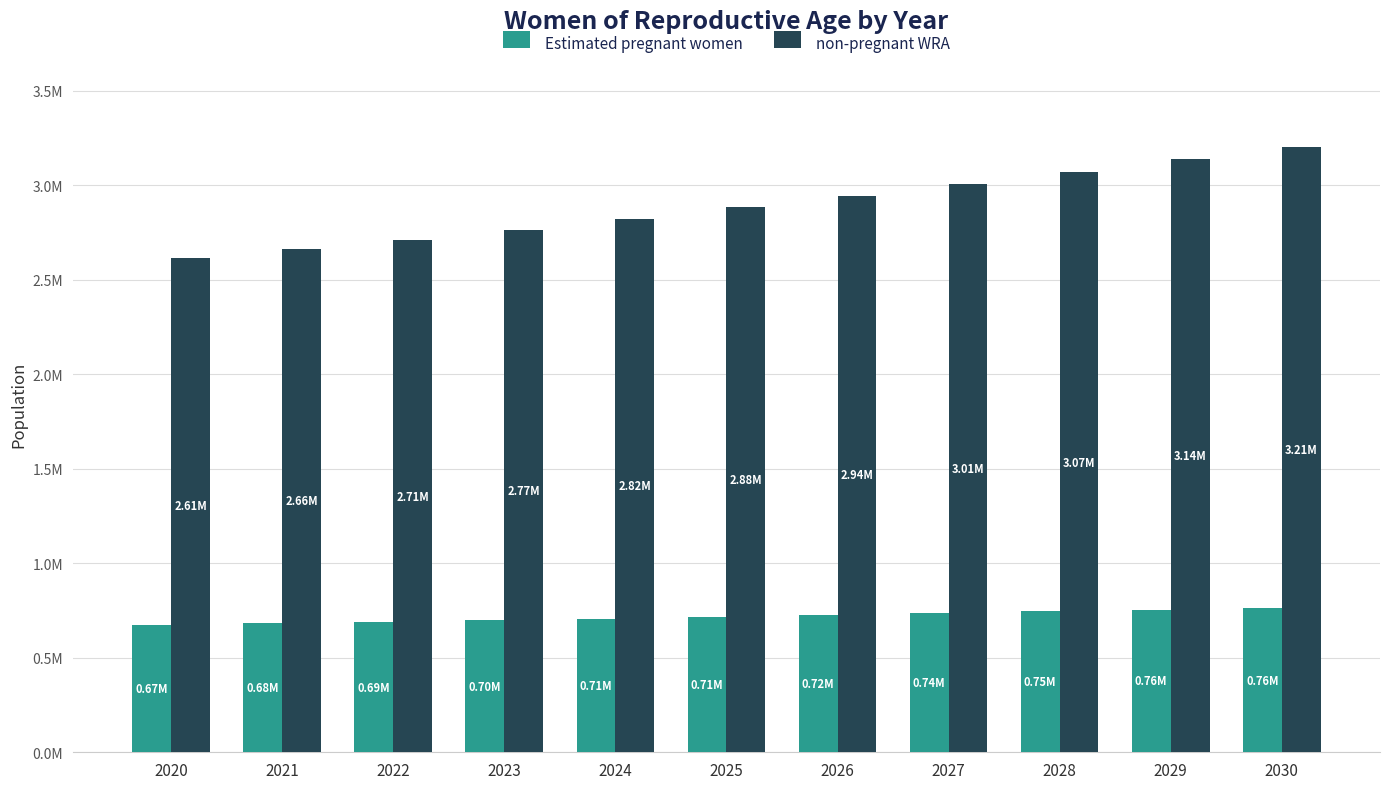

Which series has the largest total across all categories?

non-pregnant WRA